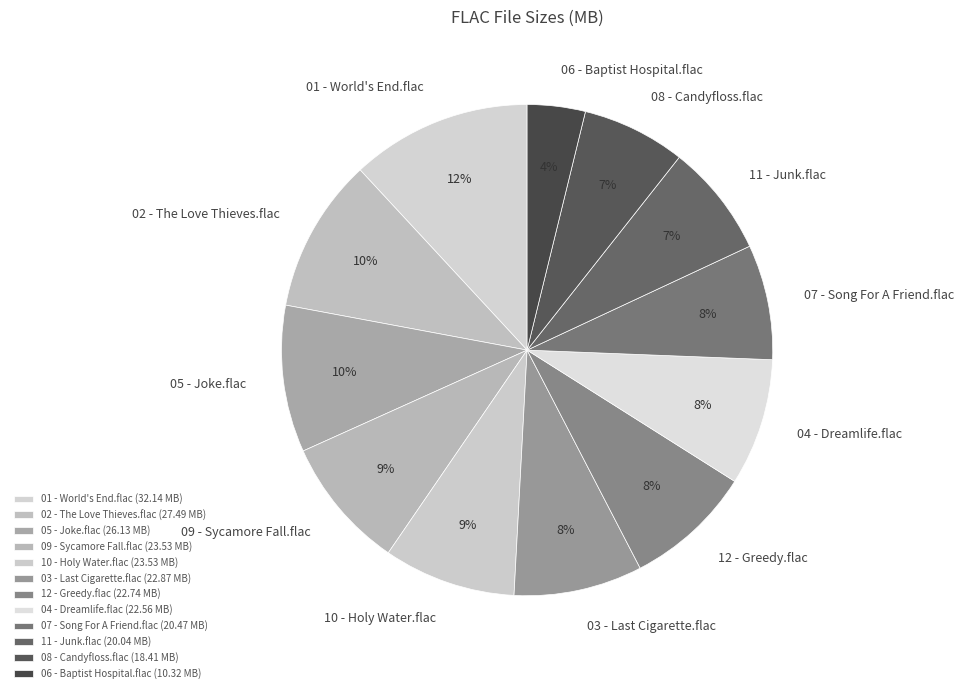

Is it true that 10 - Holy Water.flac is 1% of the pie?

False